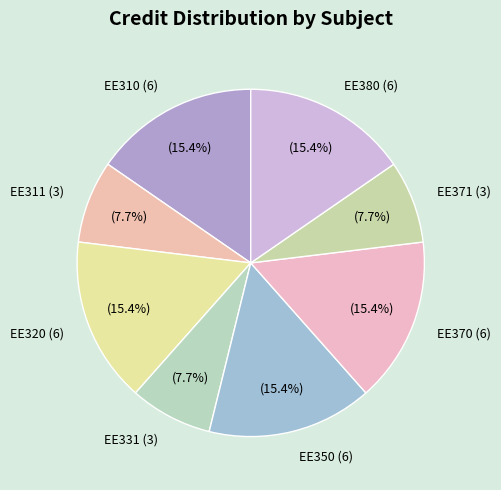

True or false: EE350 (6) accounts for 10% of the total.

False